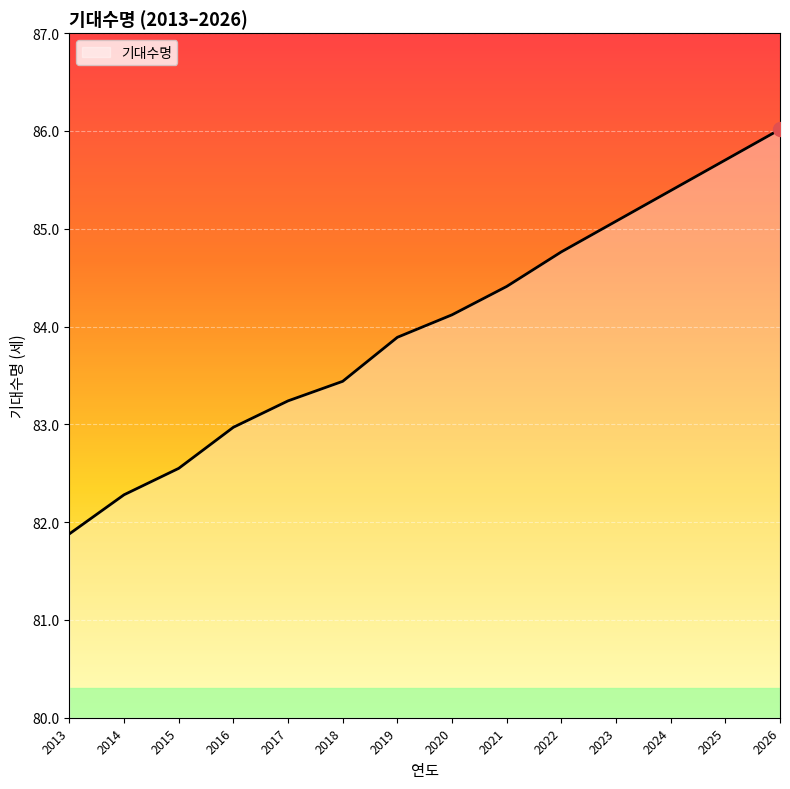

Between 2025 and 2013, which is larger?

2025